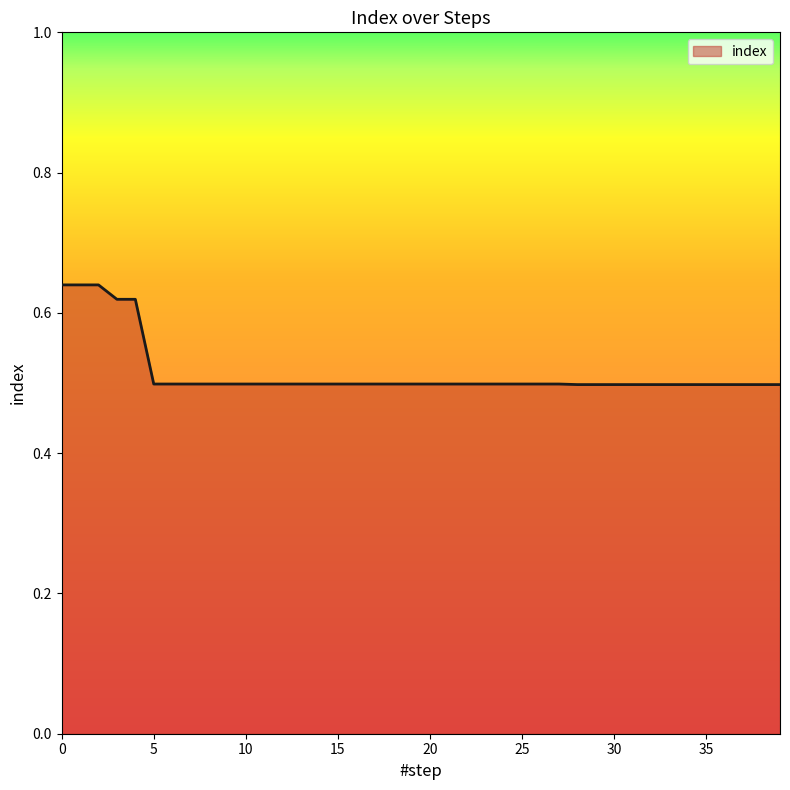

What is the minimum value shown in the chart?

0.5